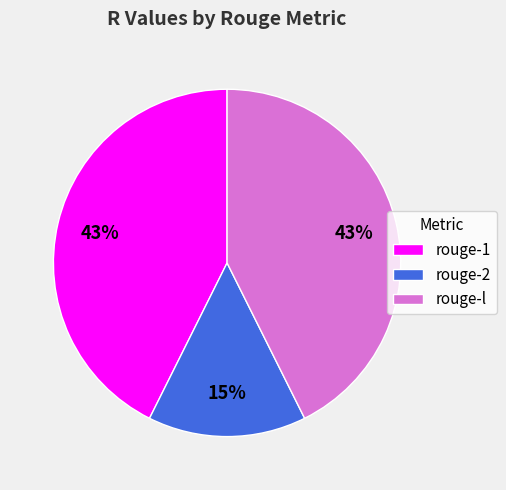

What percentage is the rouge-l slice, to the nearest percent?

43%